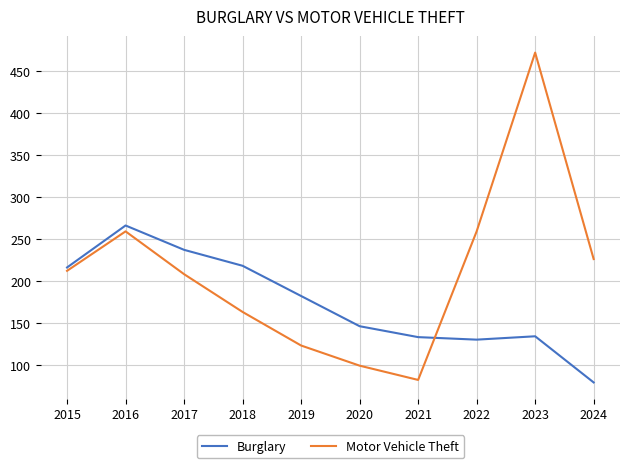

List the series in order of their overall mean, lowest first.

Burglary, Motor Vehicle Theft